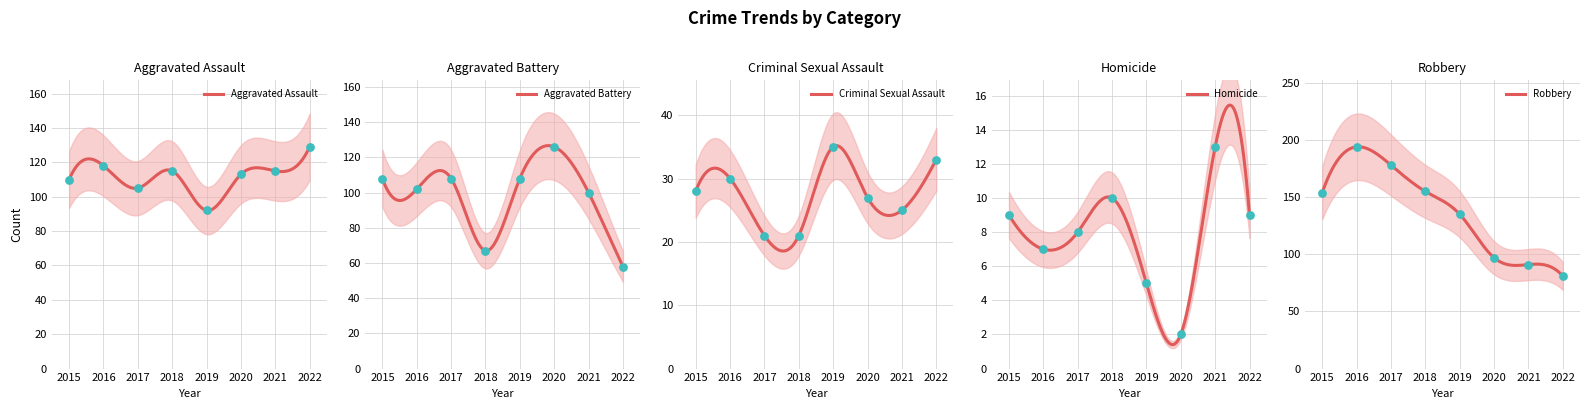

At how many categories does at least one series exceed 86?

8